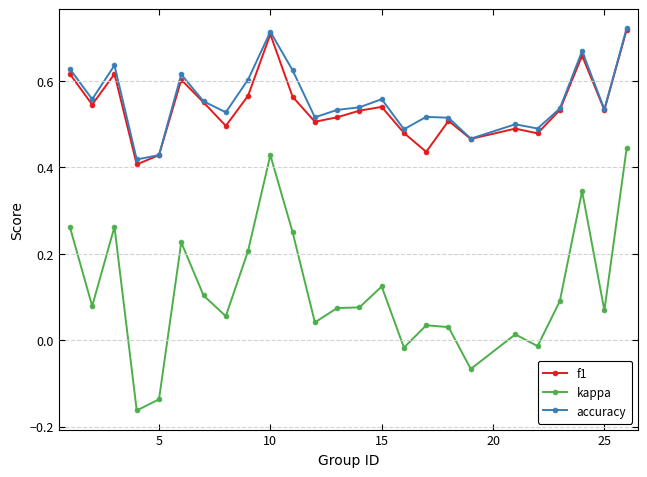

True or false: accuracy has more than 2 points higher than both neighbors.

True